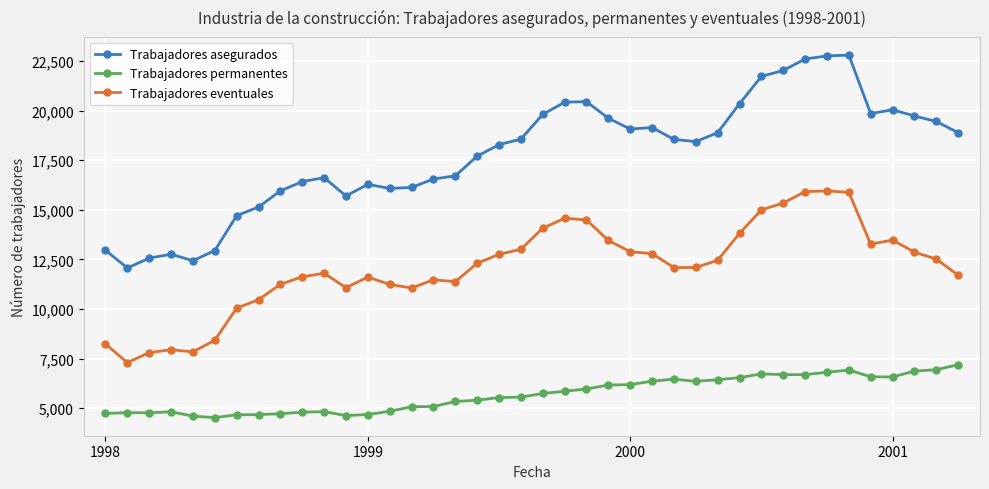

In Trabajadores permanentes, how many points are higher than both neighbors (excluding endpoints)?

6